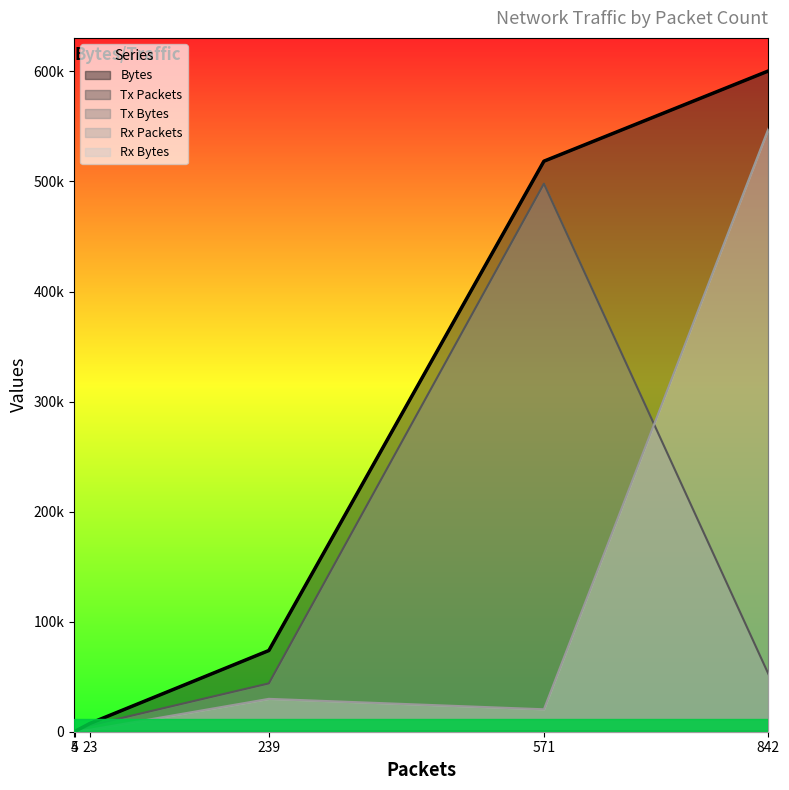

Reading left to right, list all the values displayed in this chart.

Bytes: 4=376	5=330	23=7523	239=73794	571=518423	842=600446
Tx Packets: 4=4	5=0	23=12	239=109	571=431	842=286
Tx Bytes: 4=376	5=0	23=5712	239=43920	571=498019	842=52419
Rx Packets: 4=0	5=5	23=11	239=130	571=140	842=556
Rx Bytes: 4=0	5=330	23=1811	239=29874	571=20404	842=548027